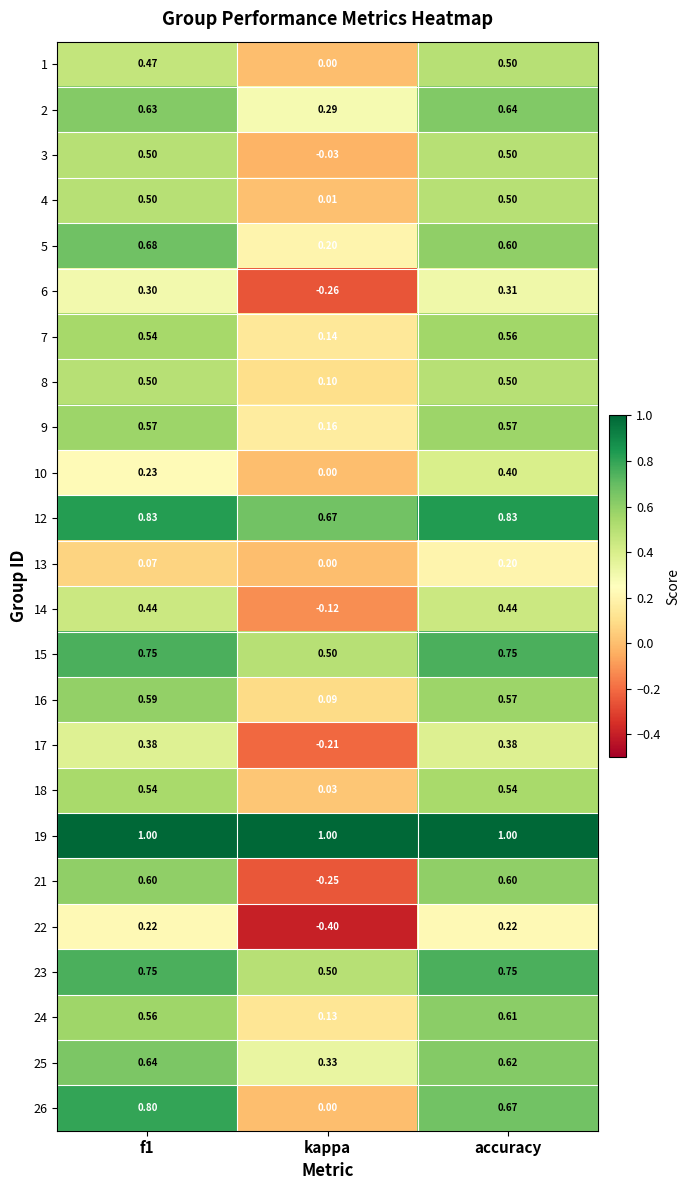

Which series has the largest range (max minus min)?

21